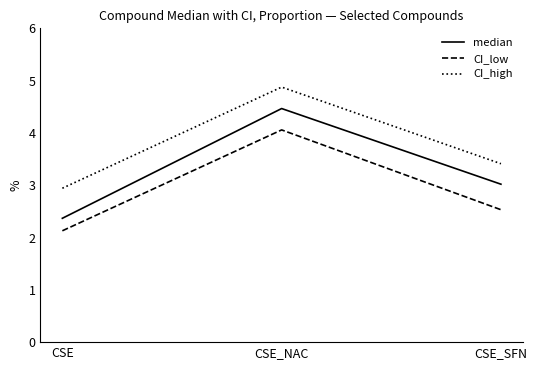

The value of CI_low at CSE_NAC is 1.0. True or false?

False